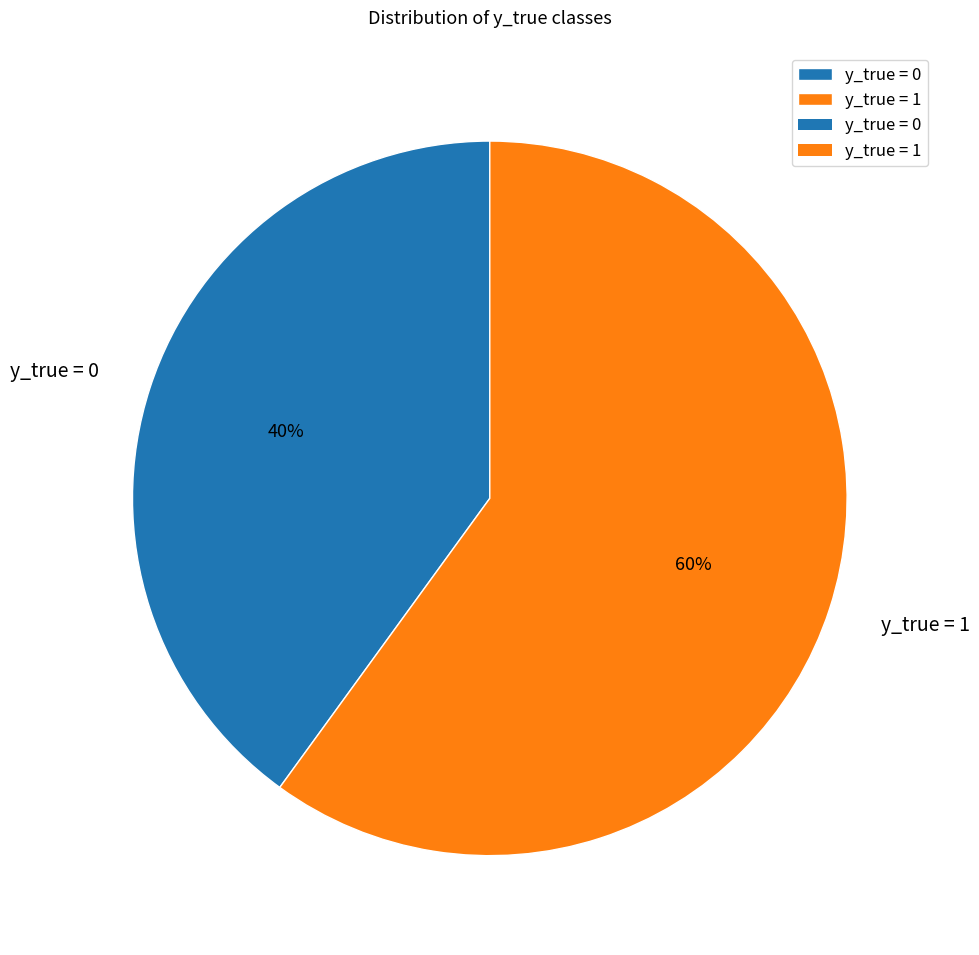

Which category has the biggest portion of the pie?

y_true = 1